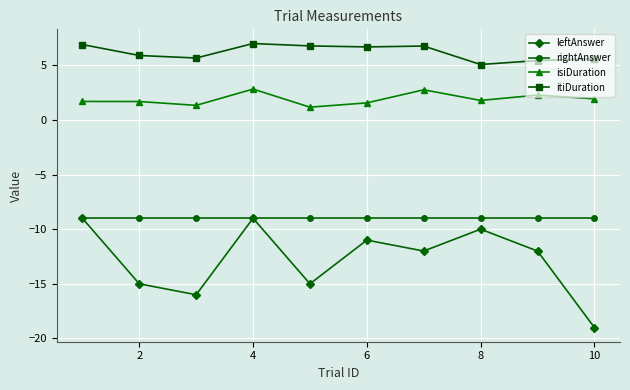

Which series has the largest total across all categories?

itiDuration